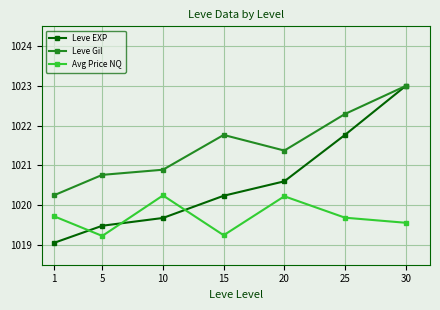

Reading left to right, list all the values displayed in this chart.

Leve EXP: 1=1019.0	5=1019.5	10=1019.7	15=1020.2	20=1020.6	25=1021.8	30=1023.0
Leve Gil: 1=1020.2	5=1020.8	10=1020.9	15=1021.8	20=1021.4	25=1022.3	30=1023.0
Avg Price NQ: 1=1019.7	5=1019.2	10=1020.2	15=1019.2	20=1020.2	25=1019.7	30=1019.6